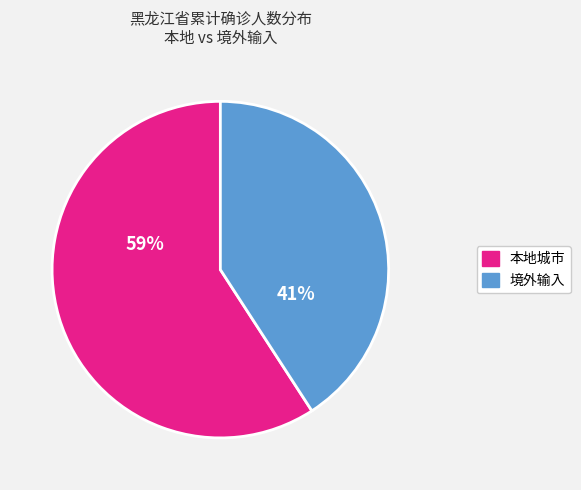

Is there a majority slice in this chart?

Yes